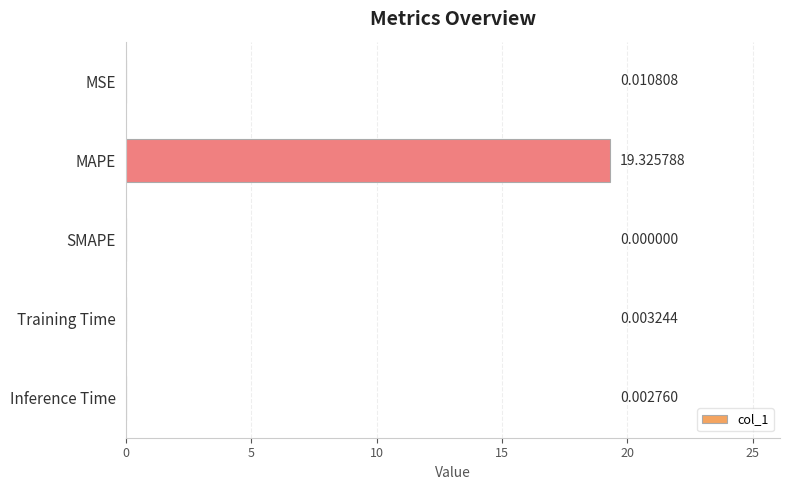

Where is the data nearest to the value 9?

MSE